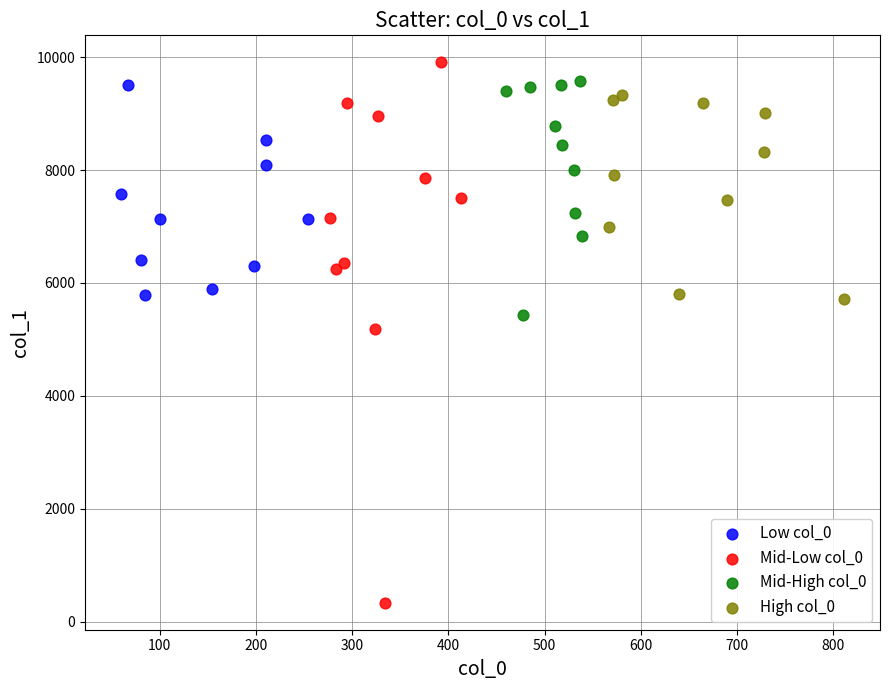

Which series reaches the maximum Y coordinate?

Mid-Low col_0